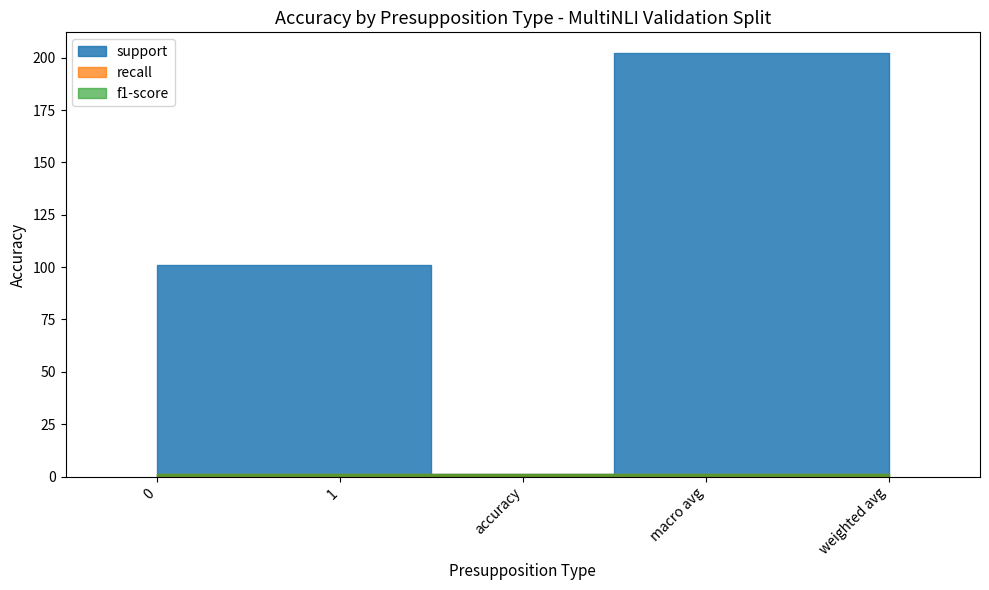

What is the greatest value displayed?

202